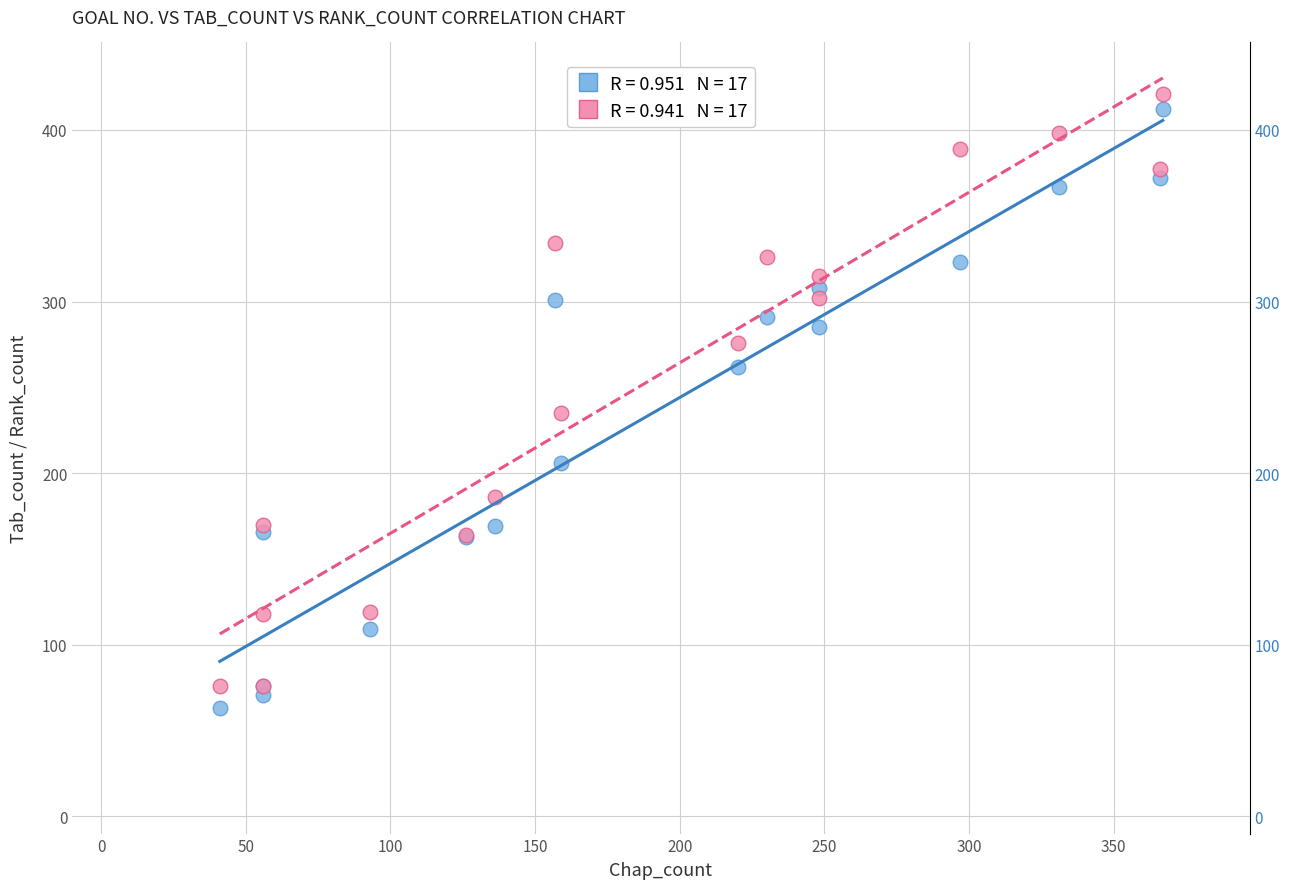

Across all series, what Y value is closest to 242?

235